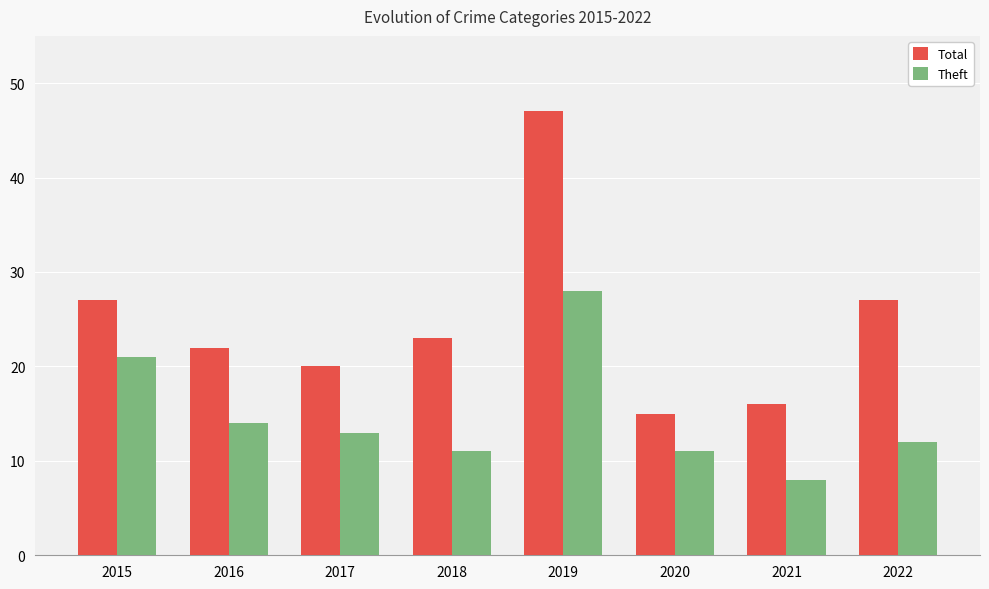

Is the value of Total at 2019 greater than the value of Theft at 2015?

Yes